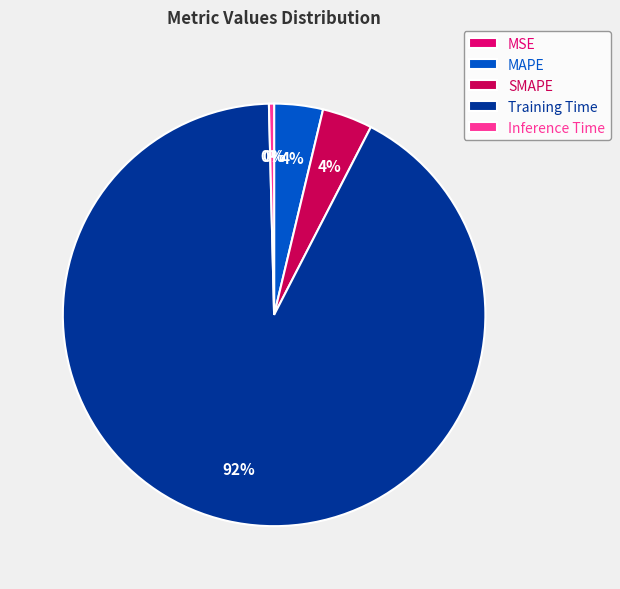

Do MAPE and SMAPE together represent more than half of the pie?

No